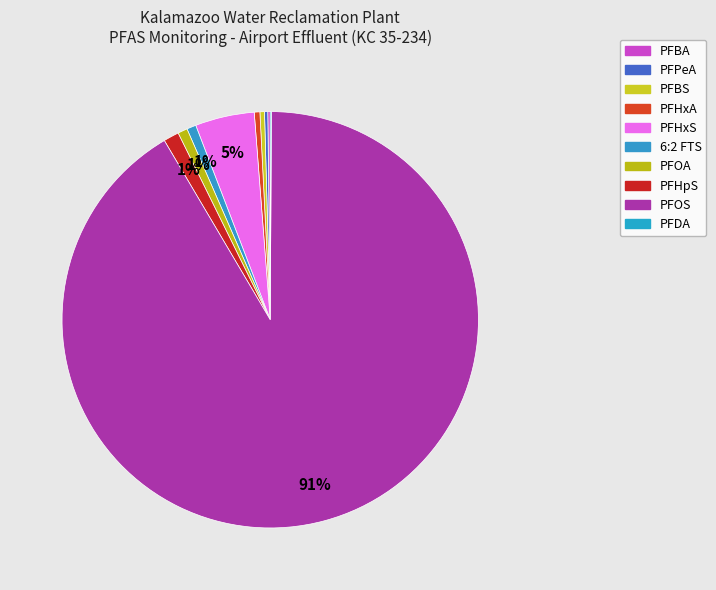

How many segments does this pie chart have?

10